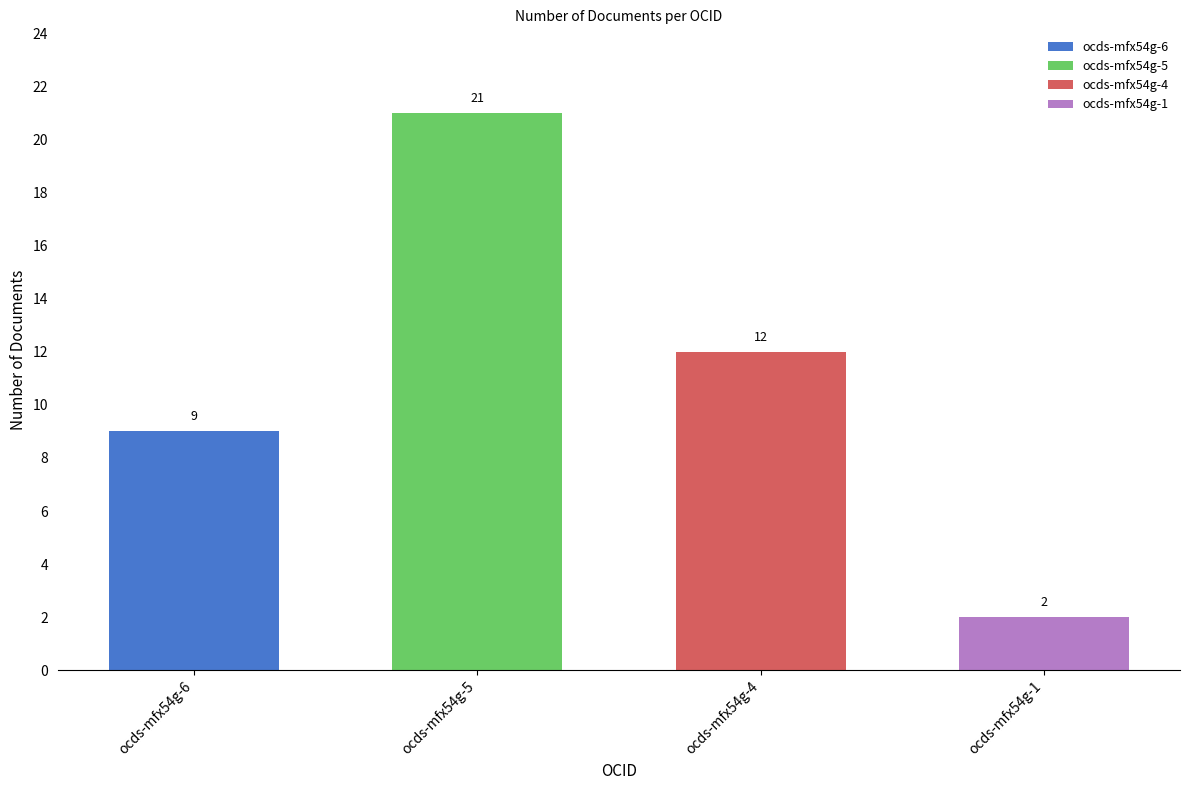

Is it true that the value at ocds-mfx54g-4 is 12?

True